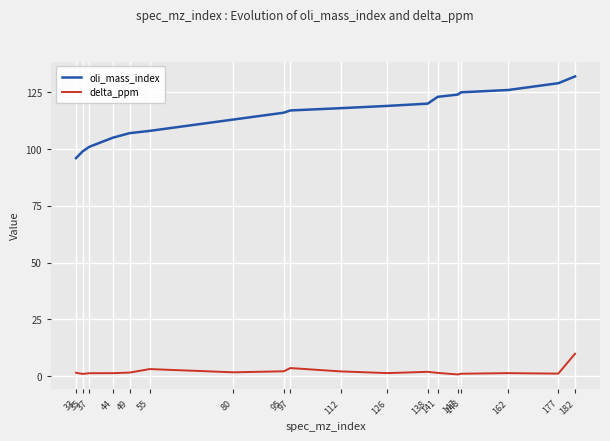

What is the difference between the delta_ppm values at 138 and 112?

0.2